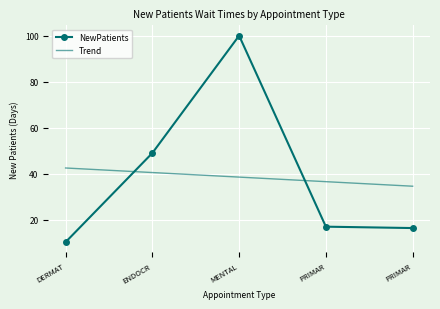

What are all the series names shown in the legend?

NewPatients, Trend